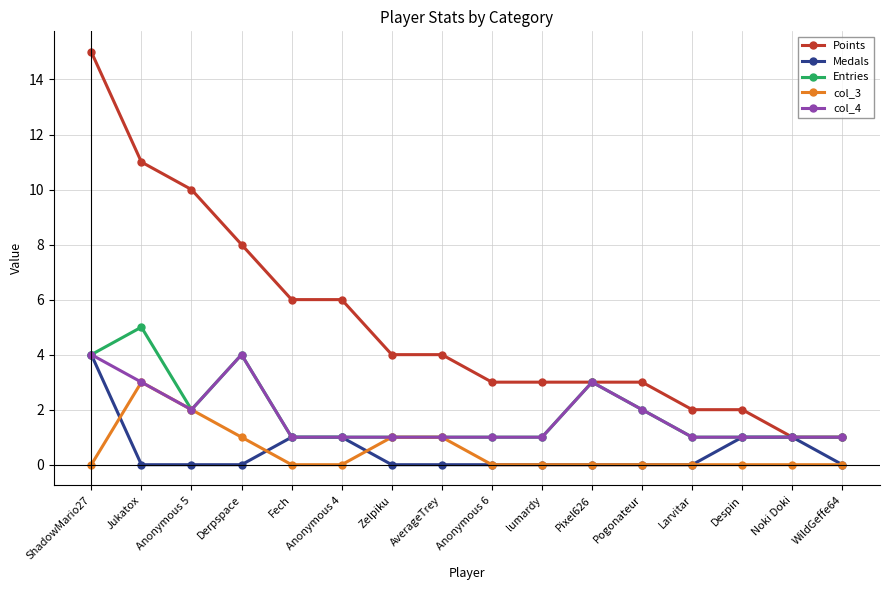

What is the label of the 13th point from the right?

Derpspace